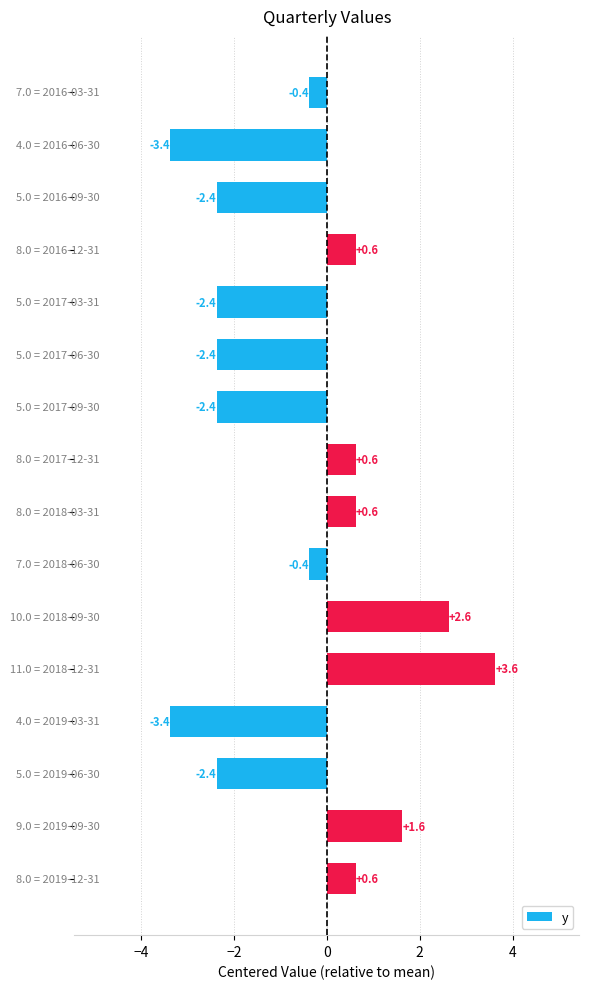

Reading top to bottom, what are all the values shown in this chart?

-0.4	-3.4	-2.4	0.6	-2.4	-2.4	-2.4	0.6	0.6	-0.4	2.6	3.6	-3.4	-2.4	1.6	0.6